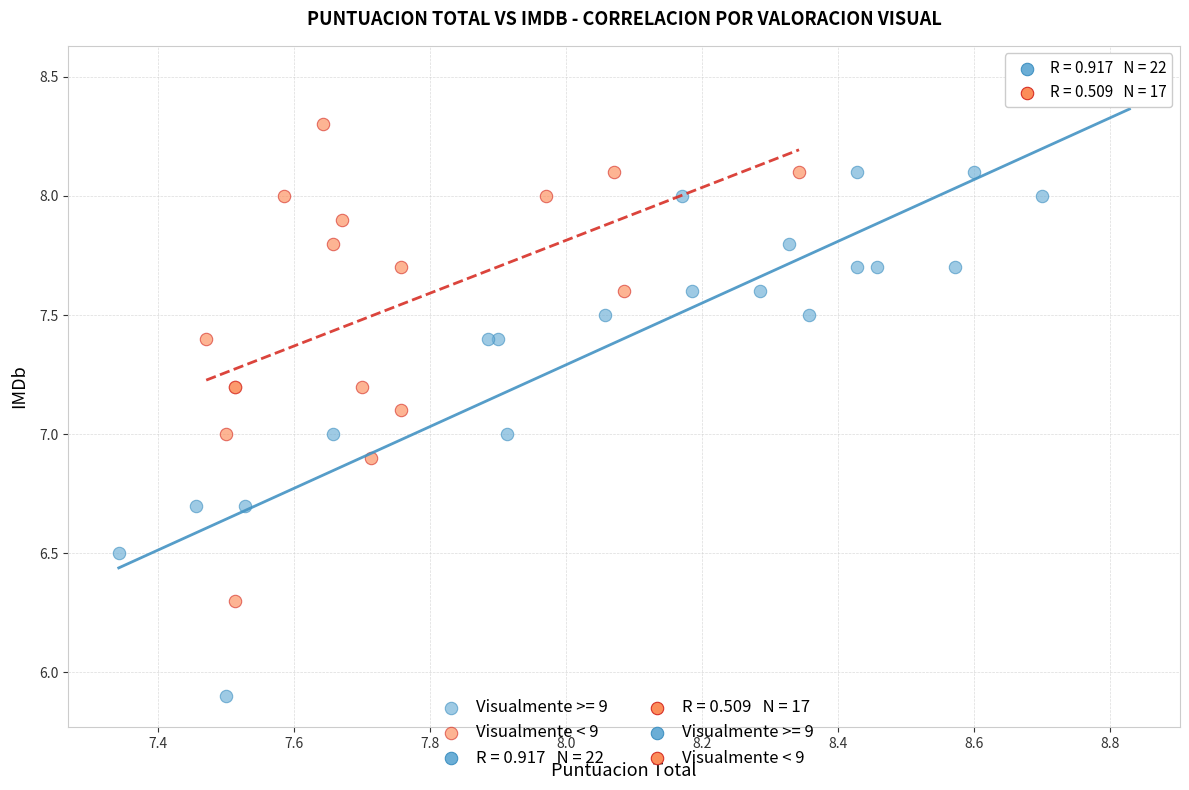

Which series reaches the minimum Y coordinate?

Visualmente >= 9